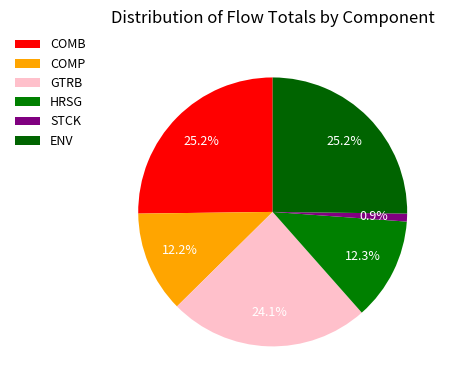

To the nearest percent, what portion does GTRB represent?

24%